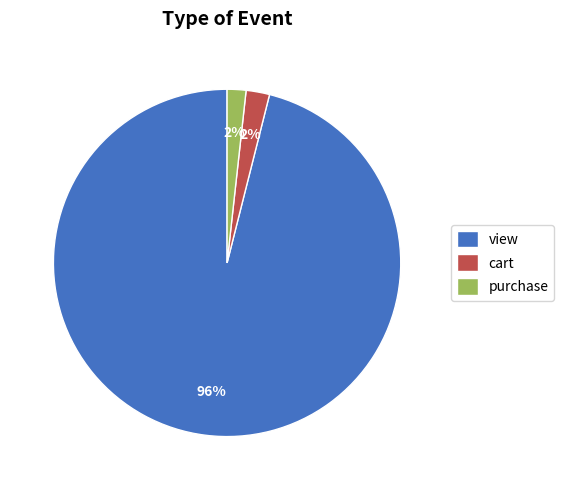

How many slices are in this pie chart?

3